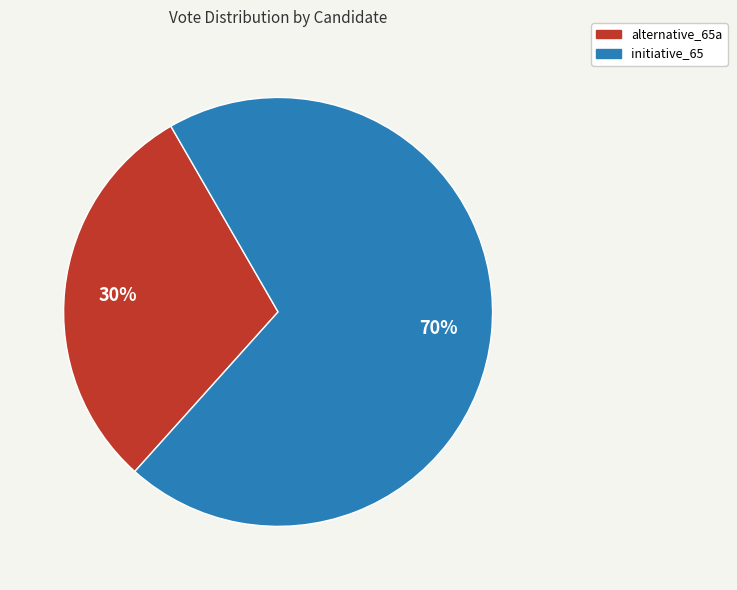

Do initiative_65 and alternative_65a together represent more than half of the pie?

Yes